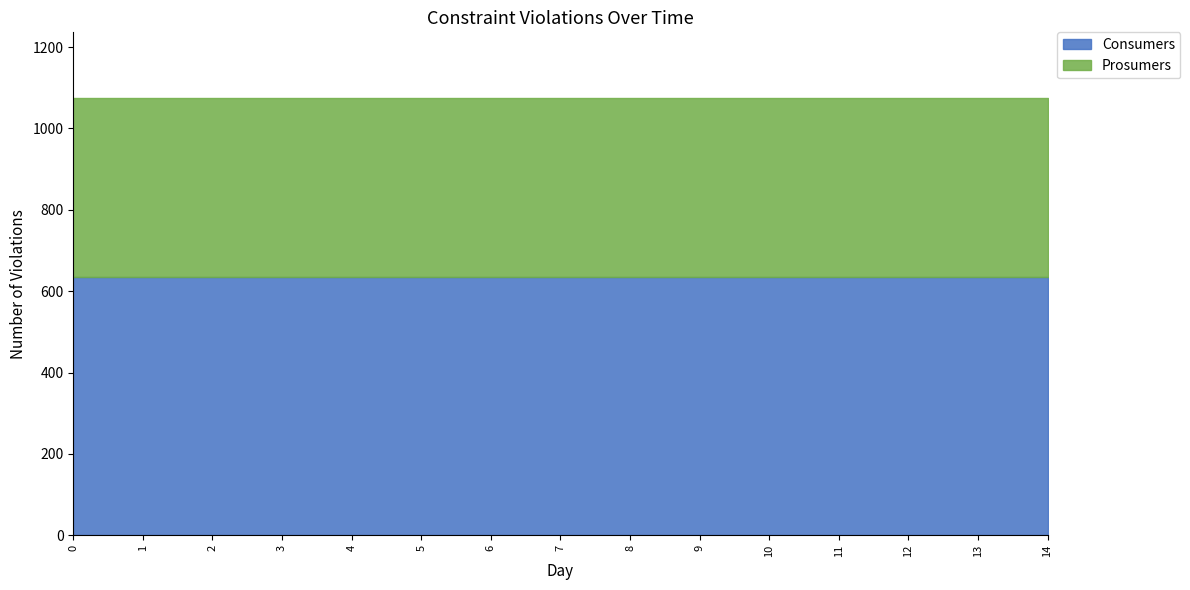

True or false: Prosumers and Consumers cross at least once.

False